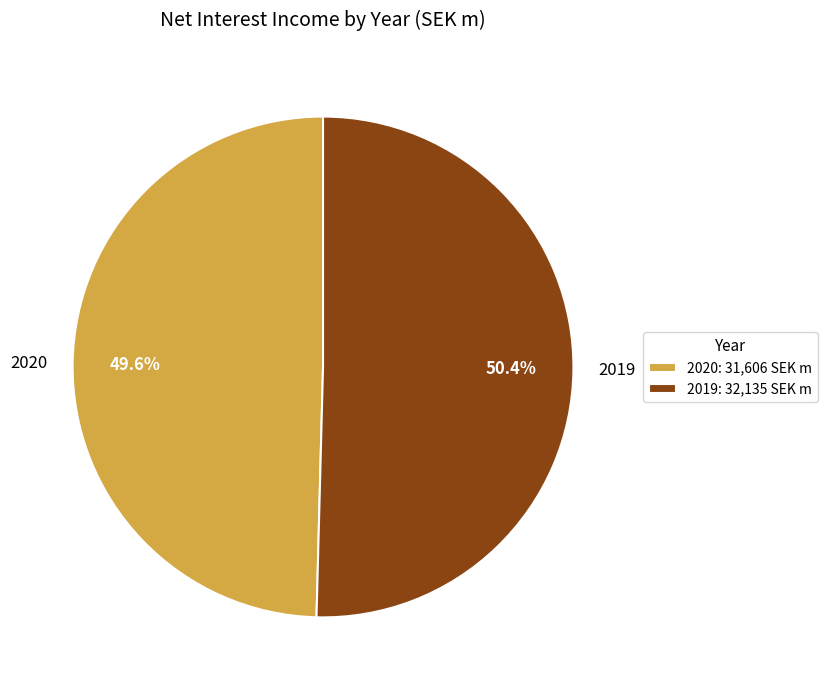

What is the largest slice in the pie chart?

2019